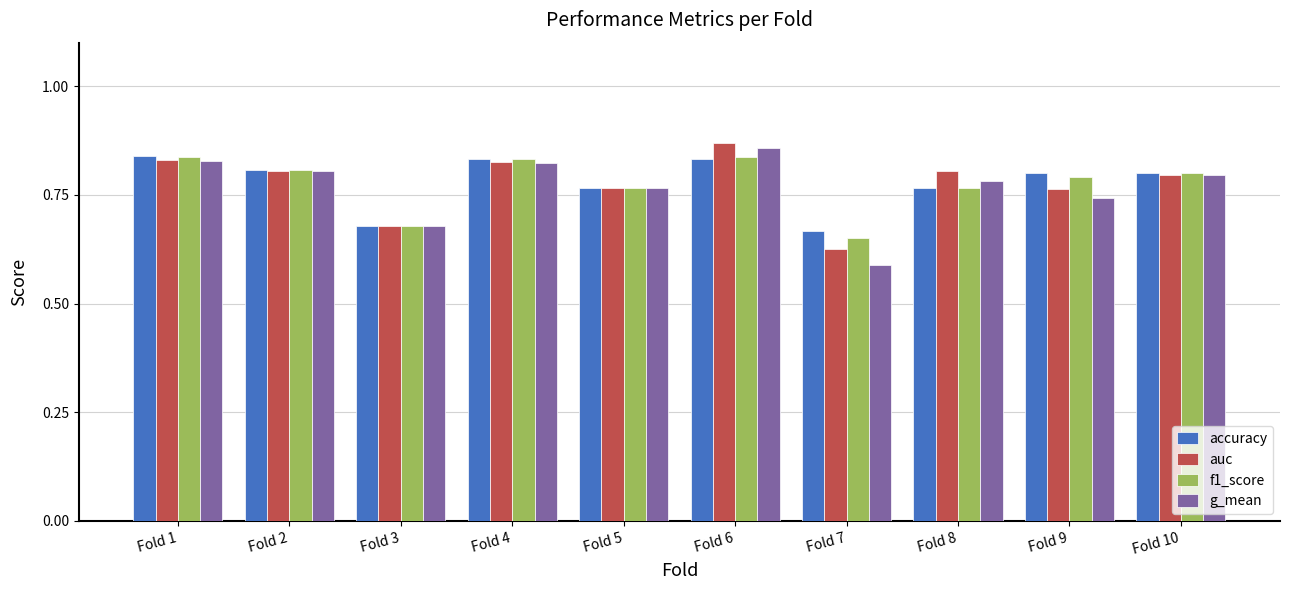

Between Fold 4 and Fold 9, which series saw the biggest shift?

g_mean